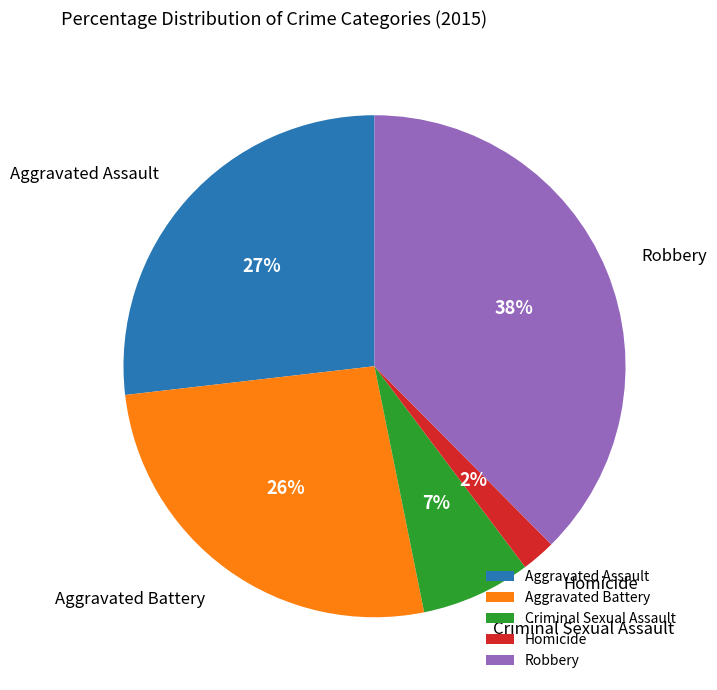

Between Criminal Sexual Assault and Aggravated Battery, which is larger?

Aggravated Battery